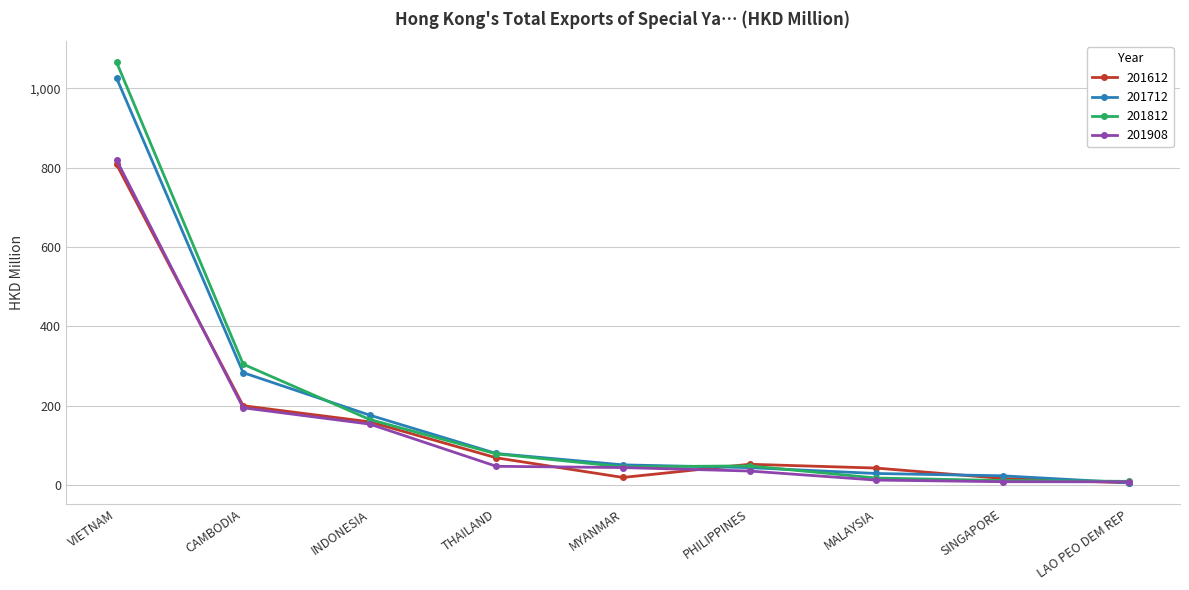

In 201612, how many points are higher than both neighbors (excluding endpoints)?

1